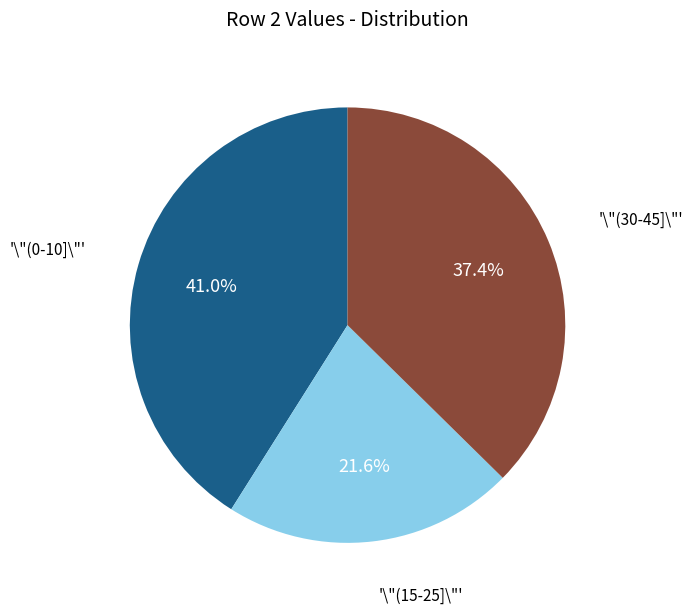

Which has a higher value, '\"(30-45]\"' or '\"(15-25]\"'?

'\"(30-45]\"'